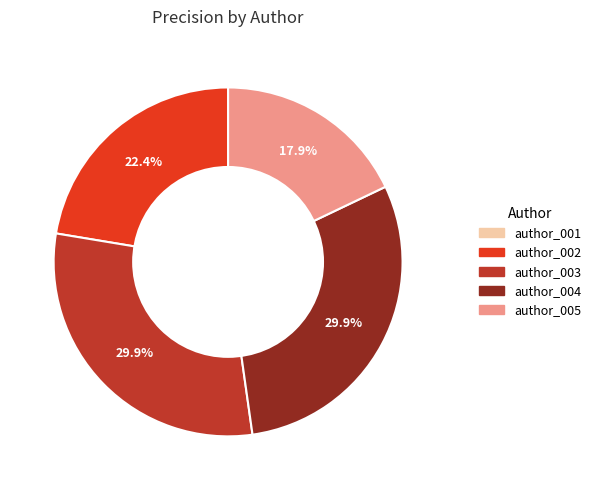

Is there a majority slice in this chart?

No